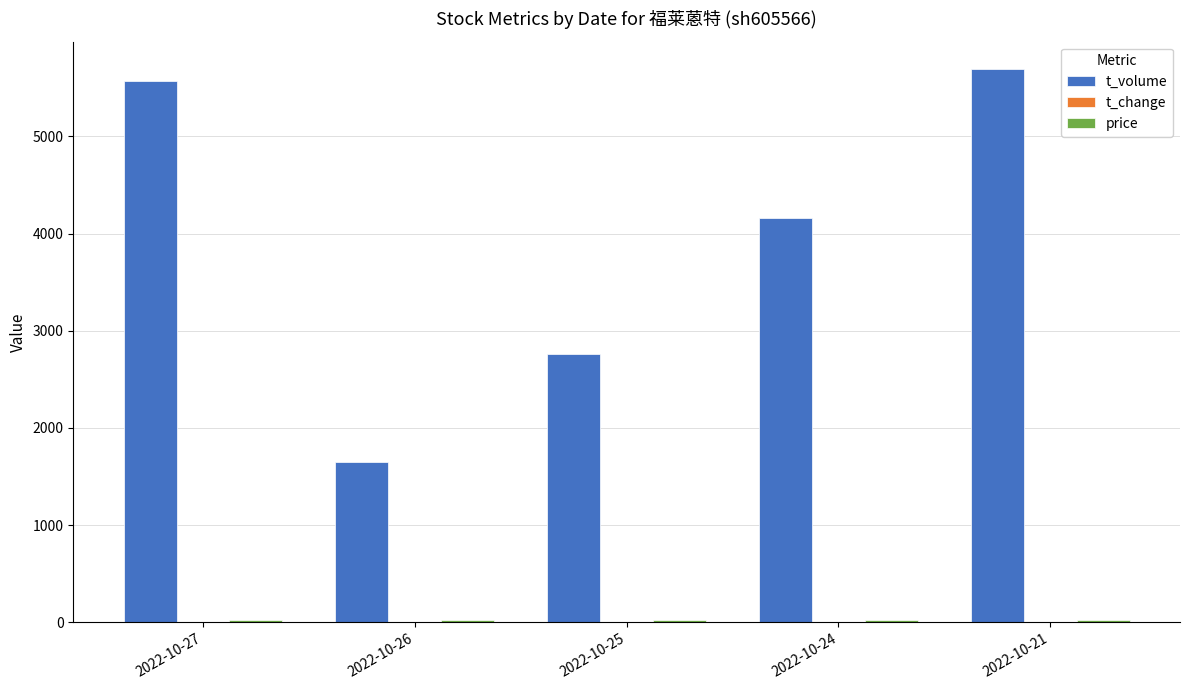

Between 2022-10-25 and 2022-10-24, which series saw the biggest shift?

t_volume